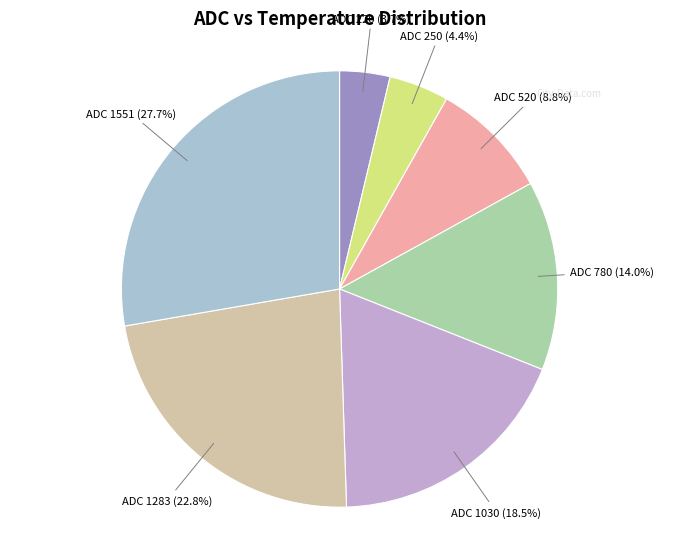

How many slices are in this pie chart?

7